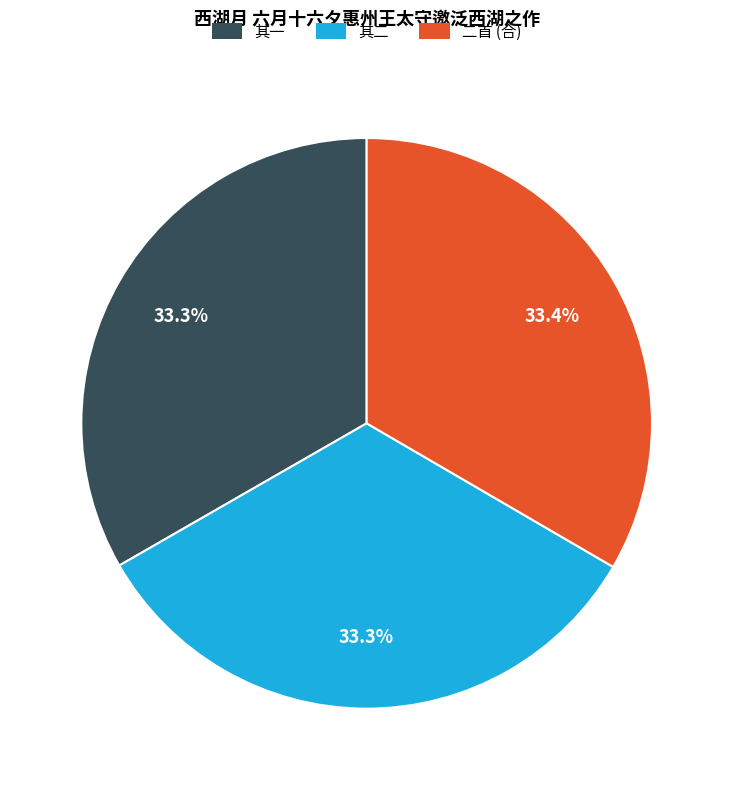

What portion of the pie excludes 其一?

66.7%